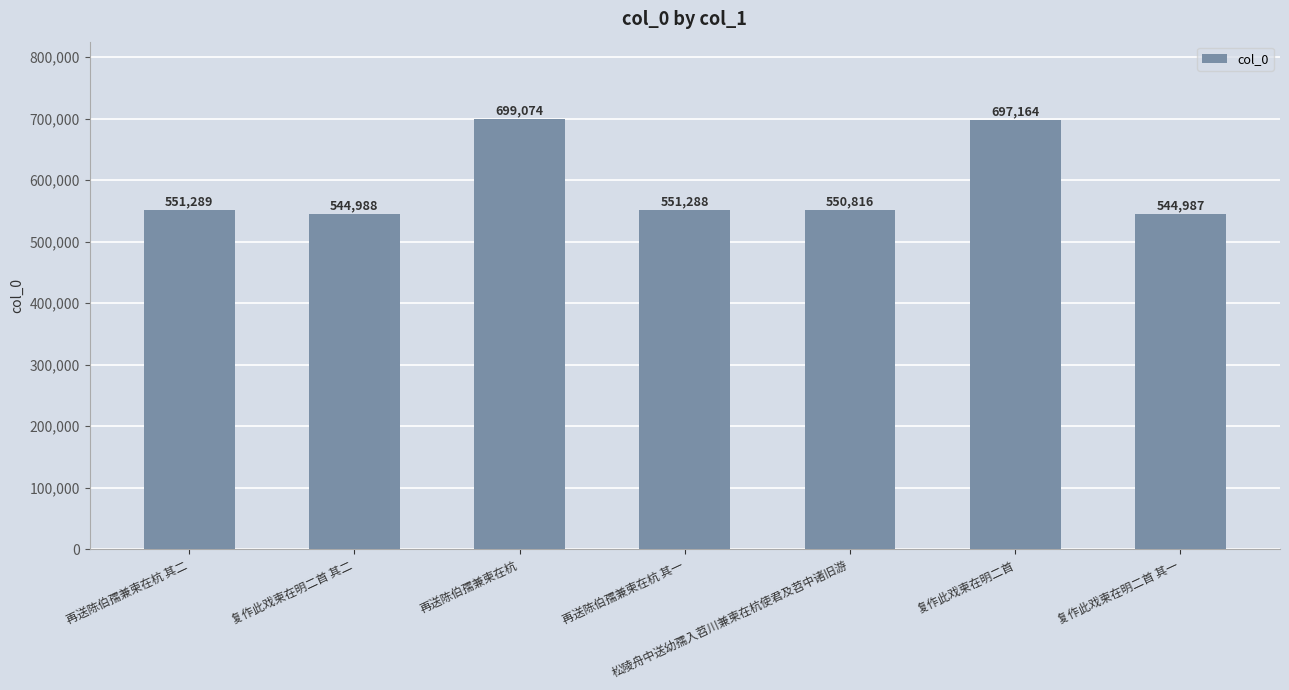

True or false: the data shows 551288 at 再送陈伯孺兼柬在杭 其一.

True